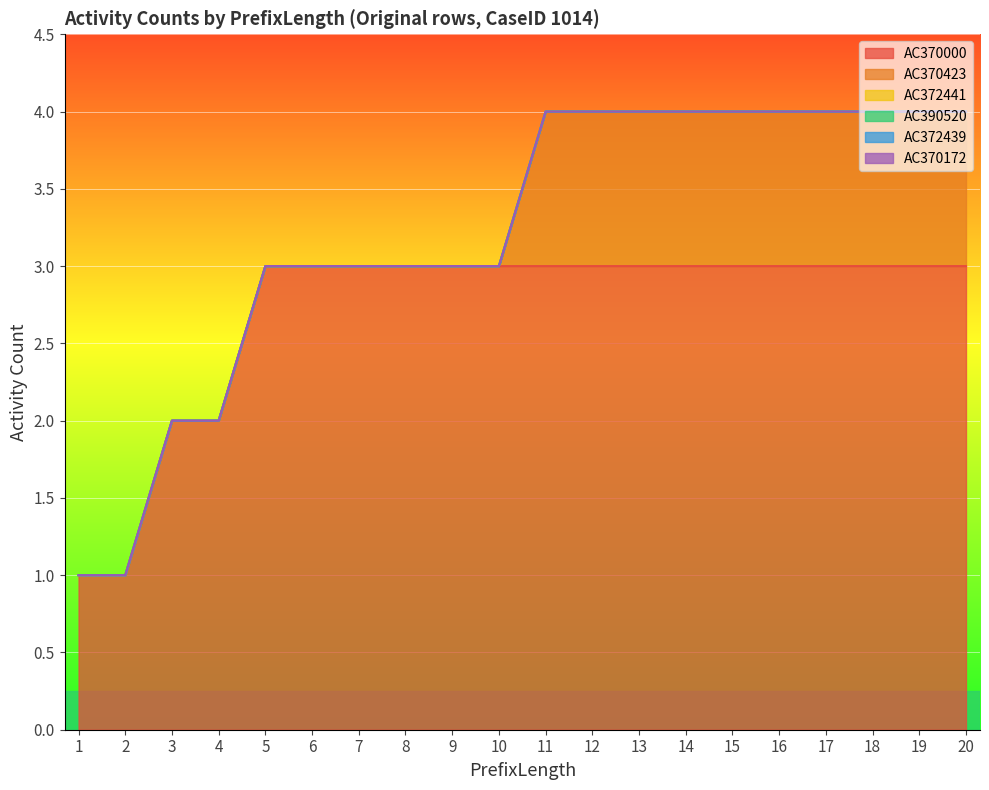

At how many categories does at least one series exceed 2?

16